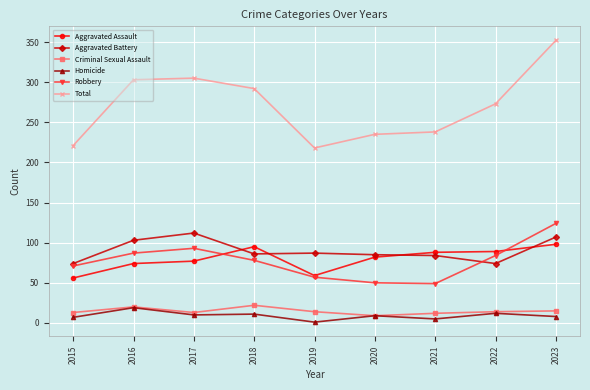

True or false: Total and Aggravated Battery intersect in this chart.

False